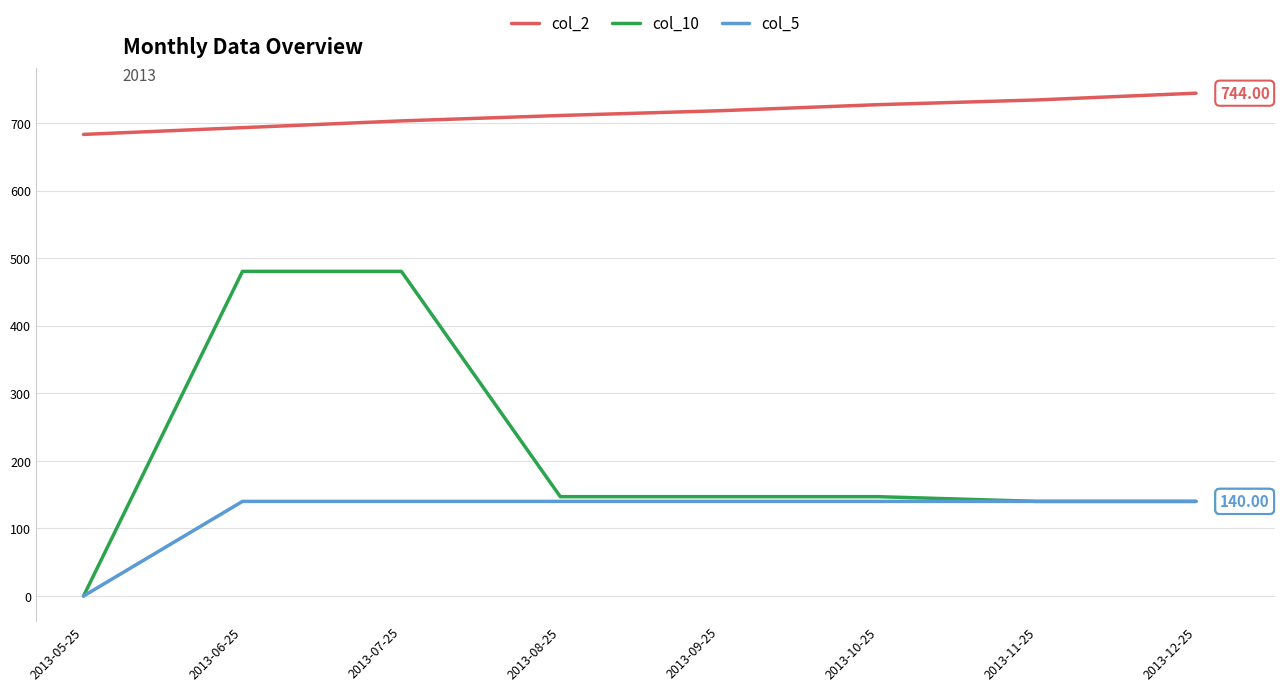

What are all the series names shown in the legend?

col_2, col_10, col_5